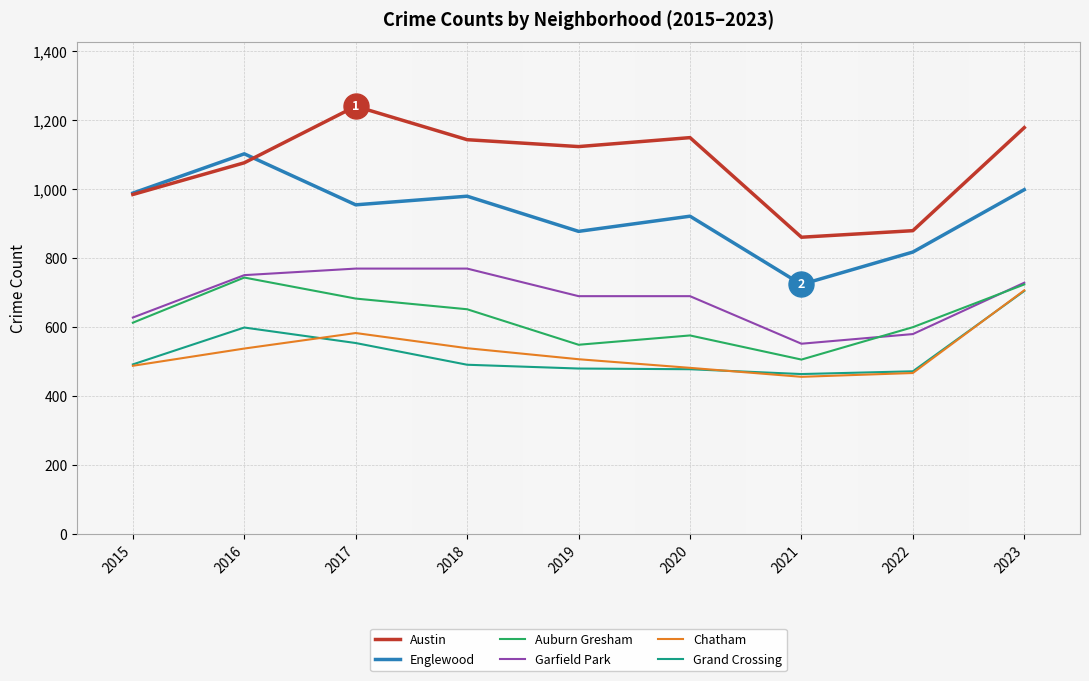

What is the difference between the maximum and second lowest values in the Englewood series?

285